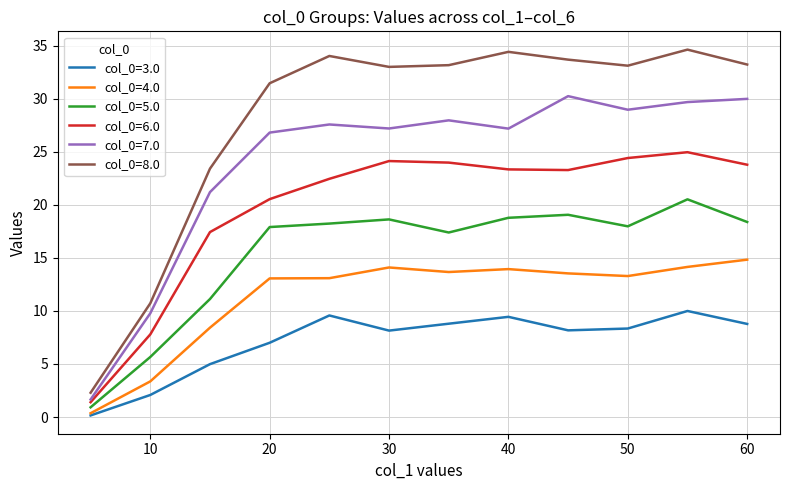

What is the lowest value of the col_0=7.0 series?

1.7